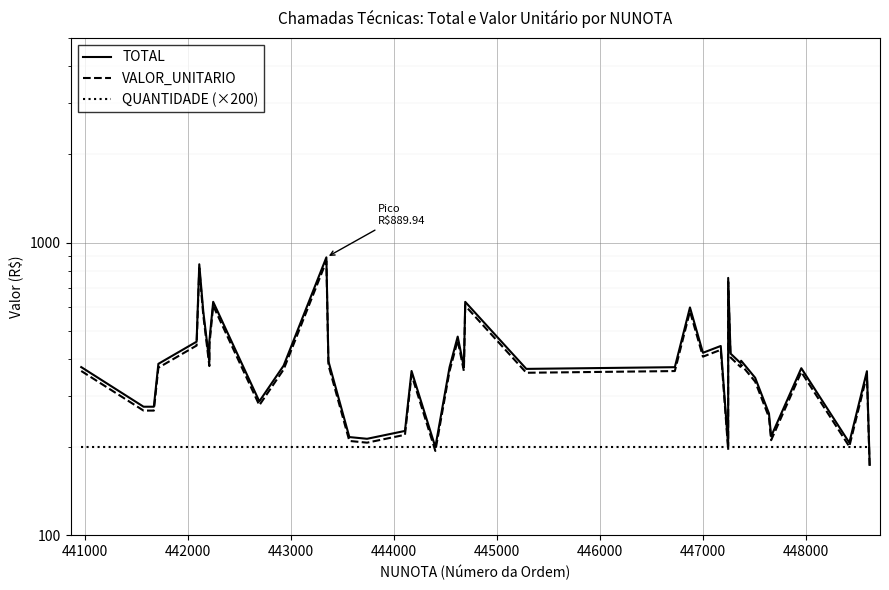

Reading left to right, list all the values displayed in this chart.

TOTAL: 375.2	274.8	274.8	385.0	458.3	842.7	581.4	390.0	460.0	627.2	286.6	379.6	889.9	393.1	216.4	213.5	227.1	364.0	200.0	375.0	477.0	375.0	627.0	370.0	375.0	600.0	420.0	443.1	201.5	757.1	417.4	387.6	394.4	345.0	260.6	217.6	372.0	207.0	363.3	174.0
VALOR_UNITARIO: 364.0	266.5	266.5	373.5	444.6	817.5	563.9	378.3	446.2	608.4	278.0	368.3	863.2	381.3	209.9	207.1	220.3	353.1	194.0	363.7	462.7	363.7	608.2	358.9	363.7	582.0	407.4	429.8	195.5	734.3	404.9	376.0	382.6	334.6	252.8	211.1	360.8	200.8	352.4	168.7
QUANTIDADE (×200): 200.0	200.0	200.0	200.0	200.0	200.0	200.0	200.0	200.0	200.0	200.0	200.0	200.0	200.0	200.0	200.0	200.0	200.0	200.0	200.0	200.0	200.0	200.0	200.0	200.0	200.0	200.0	200.0	200.0	200.0	200.0	200.0	200.0	200.0	200.0	200.0	200.0	200.0	200.0	200.0